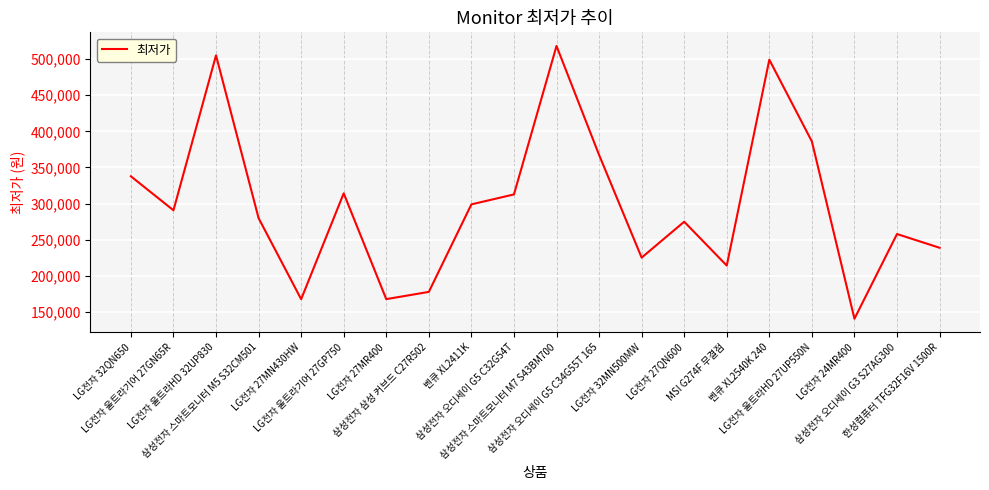

The chart shows a value of 385990 at LG전자 울트라HD 27UP550N. True or false?

True